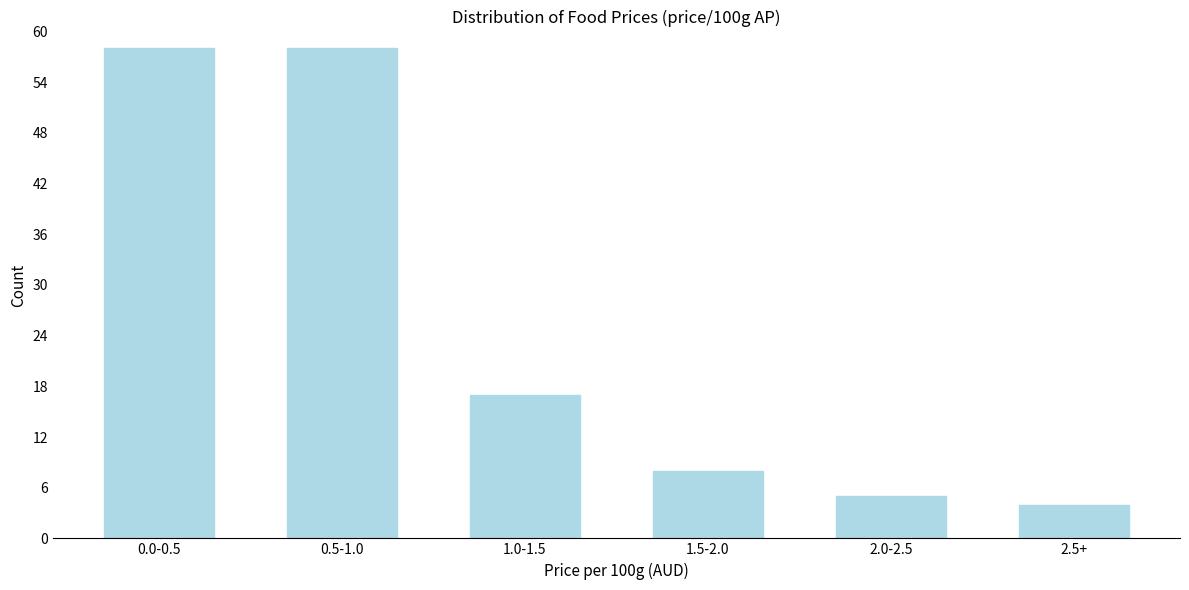

Reading left to right, list all the values displayed in this chart.

58	58	17	8	5	4